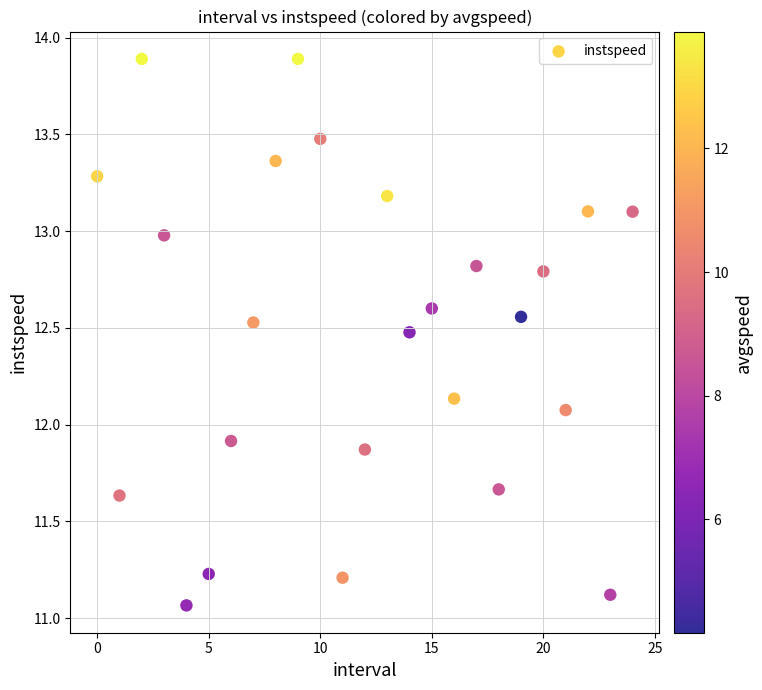

What is the range of Y values (max minus min)?

2.8